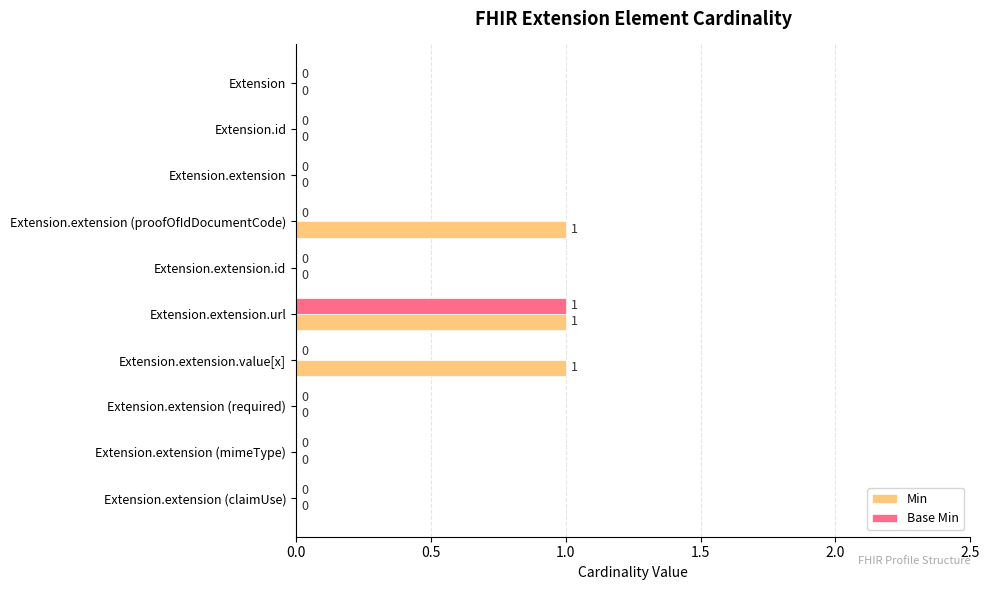

How many data points does each series have?

10